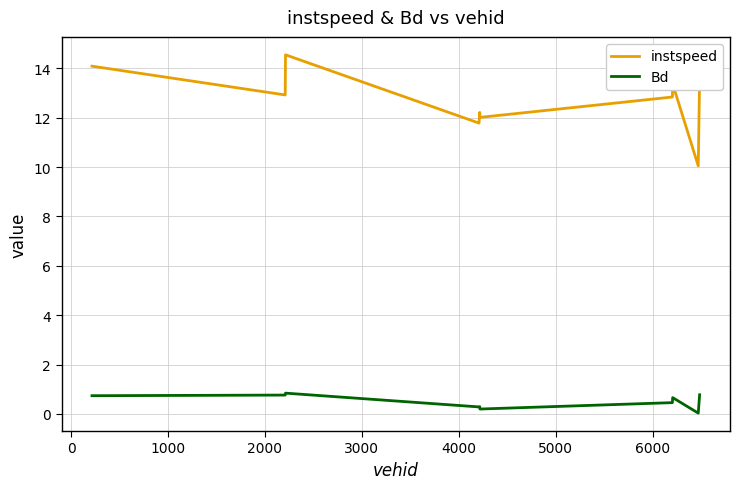

True or false: instspeed and Bd intersect in this chart.

False